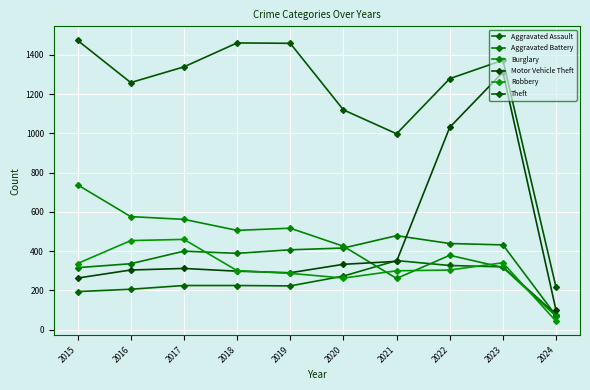

How many values in the Theft series are below 1339?

5